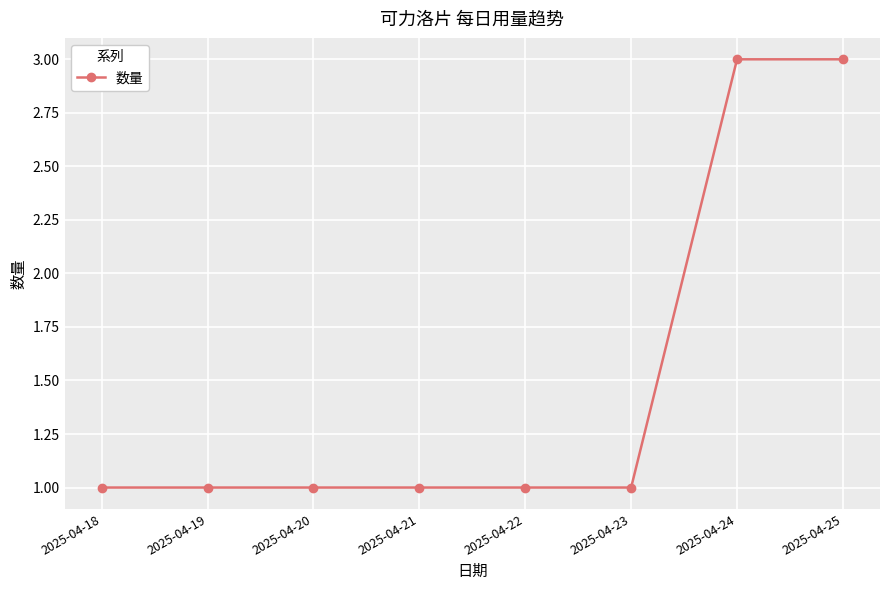

What is the value of the 6th point from the left?

1